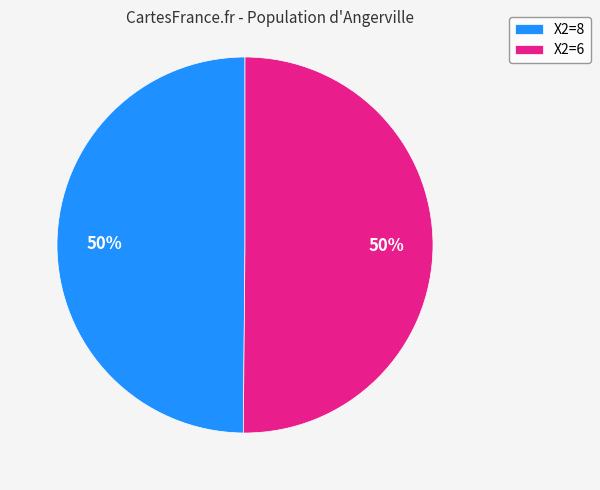

Count the number of slices in the pie.

2